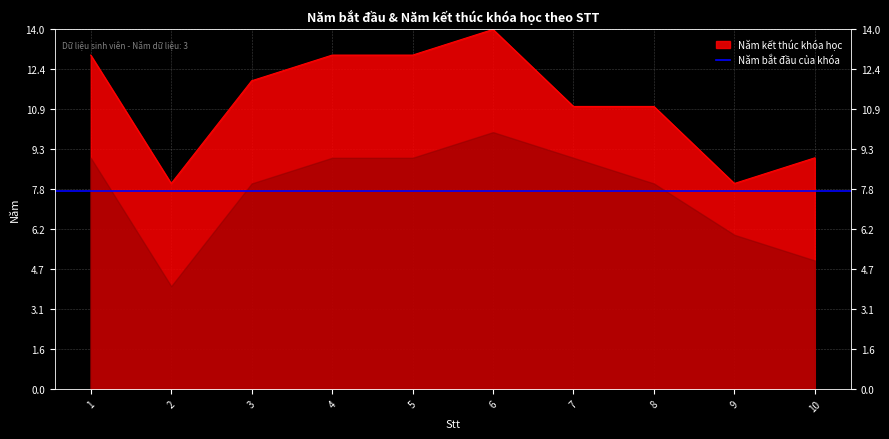

Which has a higher value, 6 or 4?

6